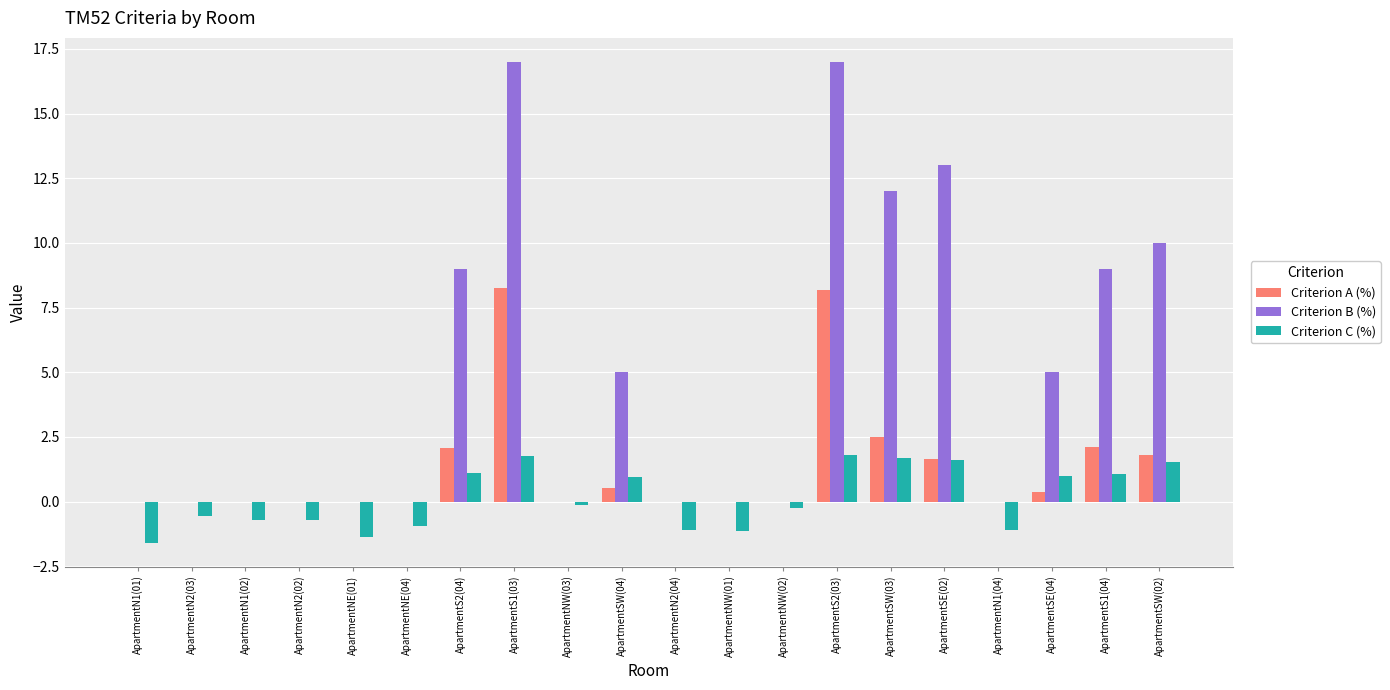

What value does the Criterion C (%) series have at ApartmentSW(03)?

1.7